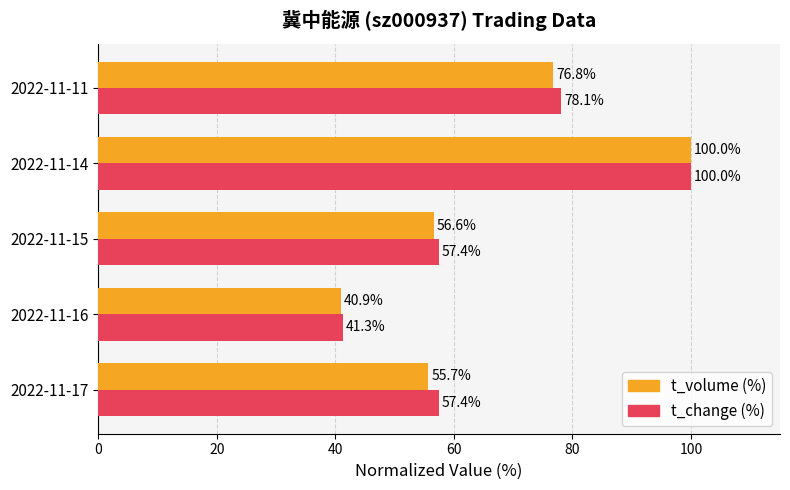

What is the difference between the second highest and minimum values in the t_volume (%) series?

35.9